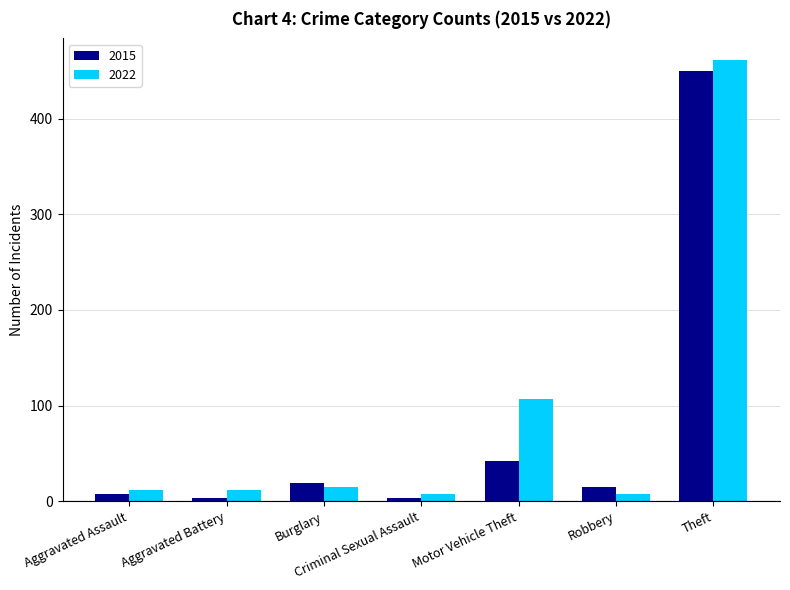

What is the difference between the maximum and minimum values in the 2015 series?

447